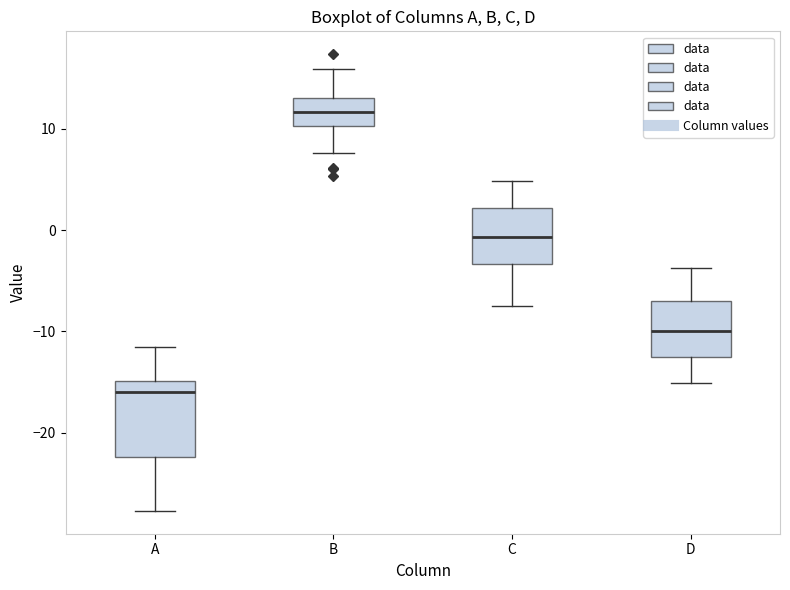

Comparing the boxes themselves (not the whiskers), which one is the tallest?

A